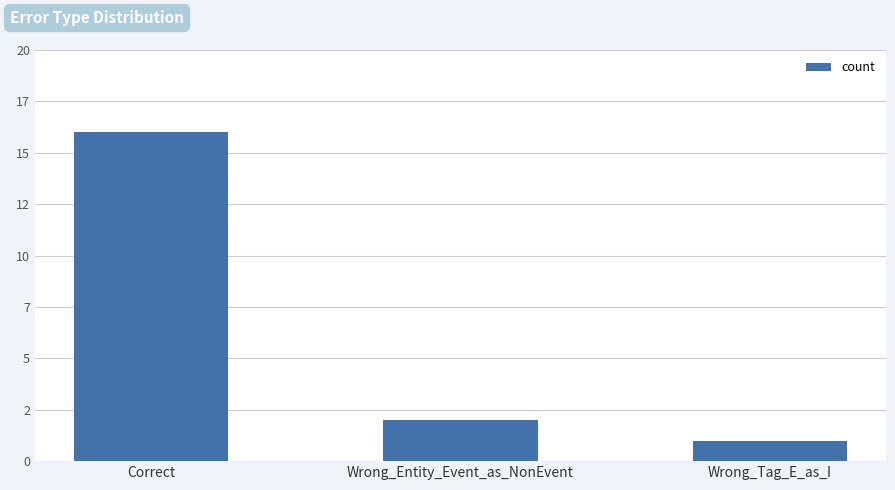

Does the chart contain any negative values?

No